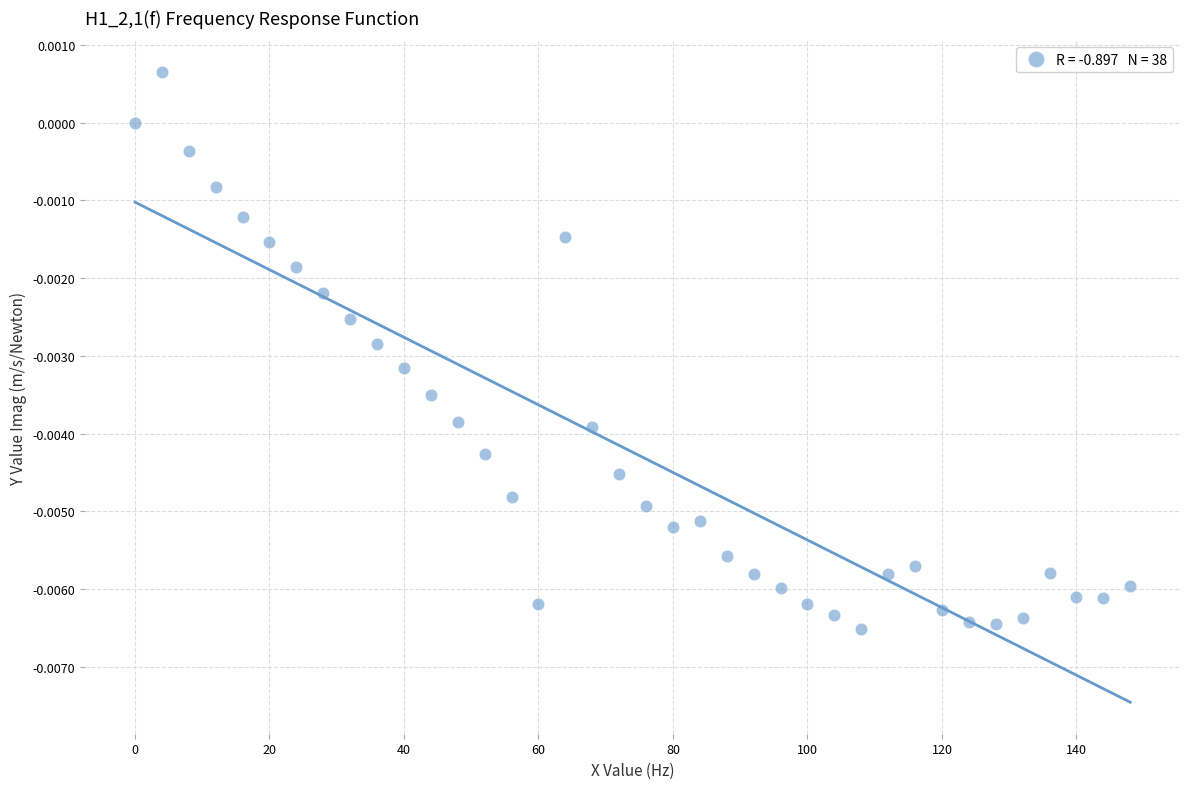

What is the range of X values (max minus min)?

148.0